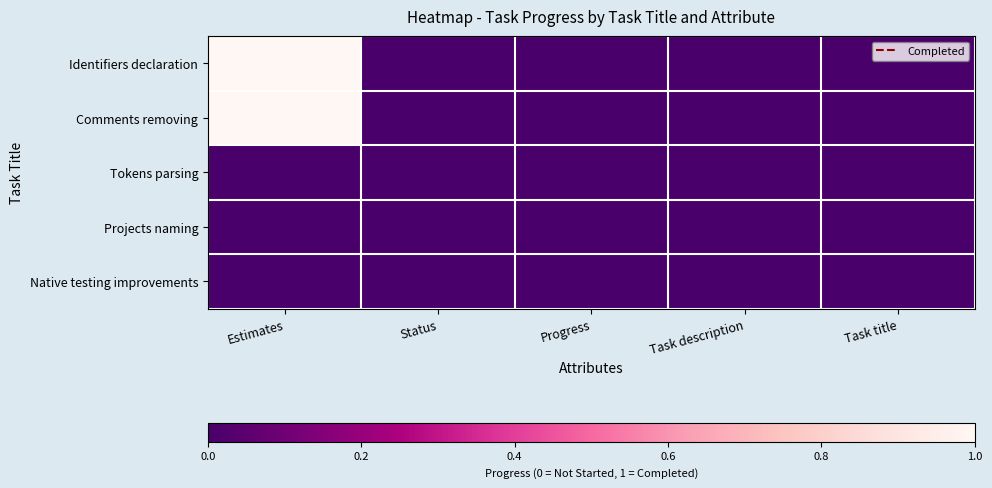

Reading left to right, extract all data points from this chart.

Identifiers declaration: Estimates=1	Status=0	Progress=0	Task description=0	Task title=0
Comments removing: Estimates=1	Status=0	Progress=0	Task description=0	Task title=0
Tokens parsing: Estimates=0	Status=0	Progress=0	Task description=0	Task title=0
Projects naming: Estimates=0	Status=0	Progress=0	Task description=0	Task title=0
Native testing improvements: Estimates=0	Status=0	Progress=0	Task description=0	Task title=0